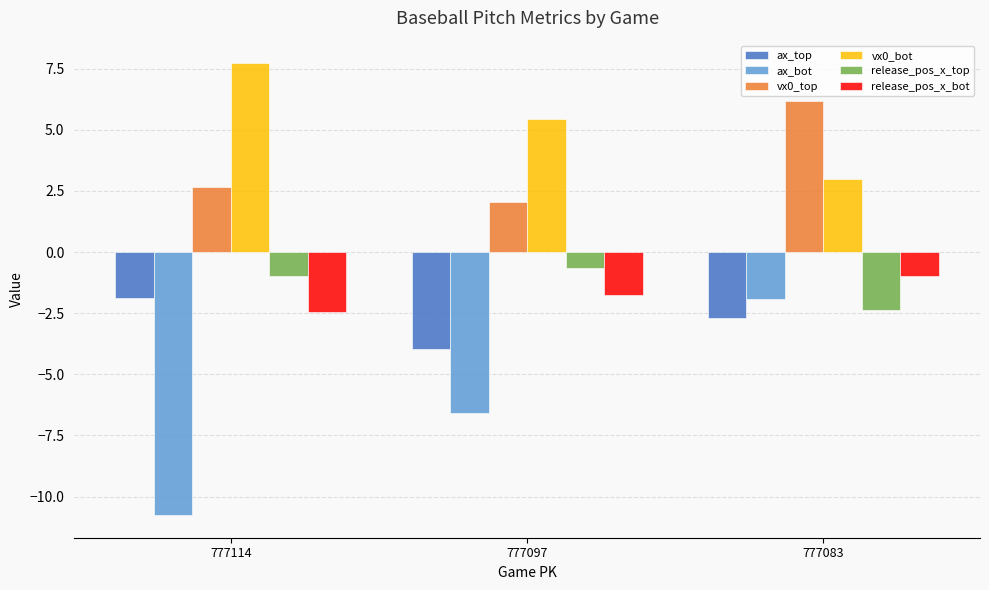

Is it true that vx0_top equals 6.2 at 777083?

True